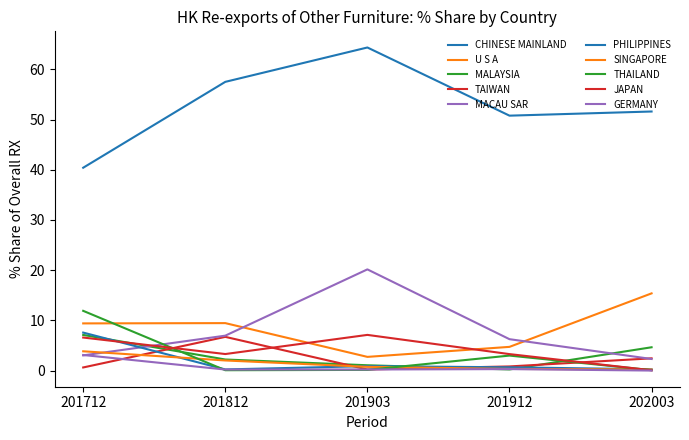

How many categories are shown in the chart?

5